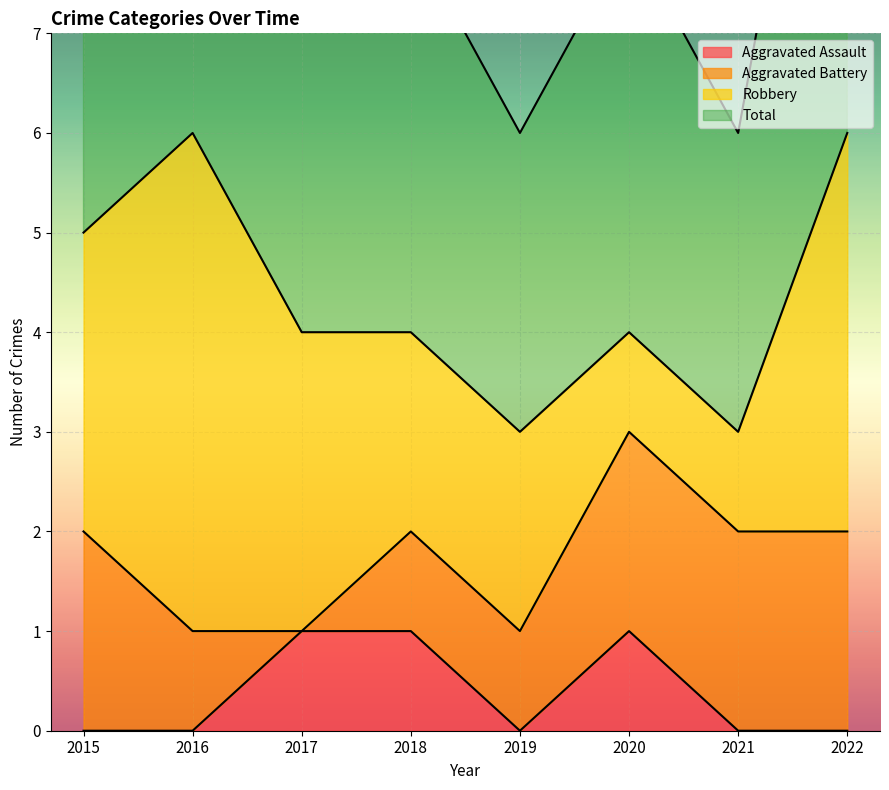

True or false: Aggravated Assault and Total cross at least once.

False